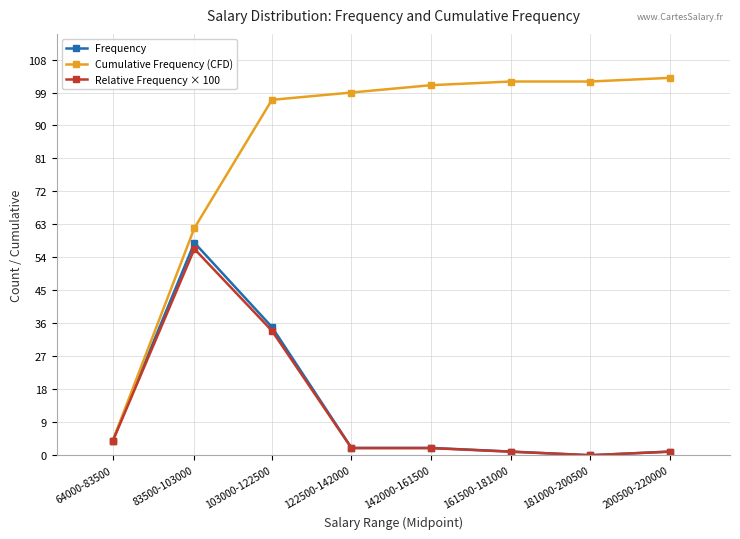

How many series are shown in this chart?

3